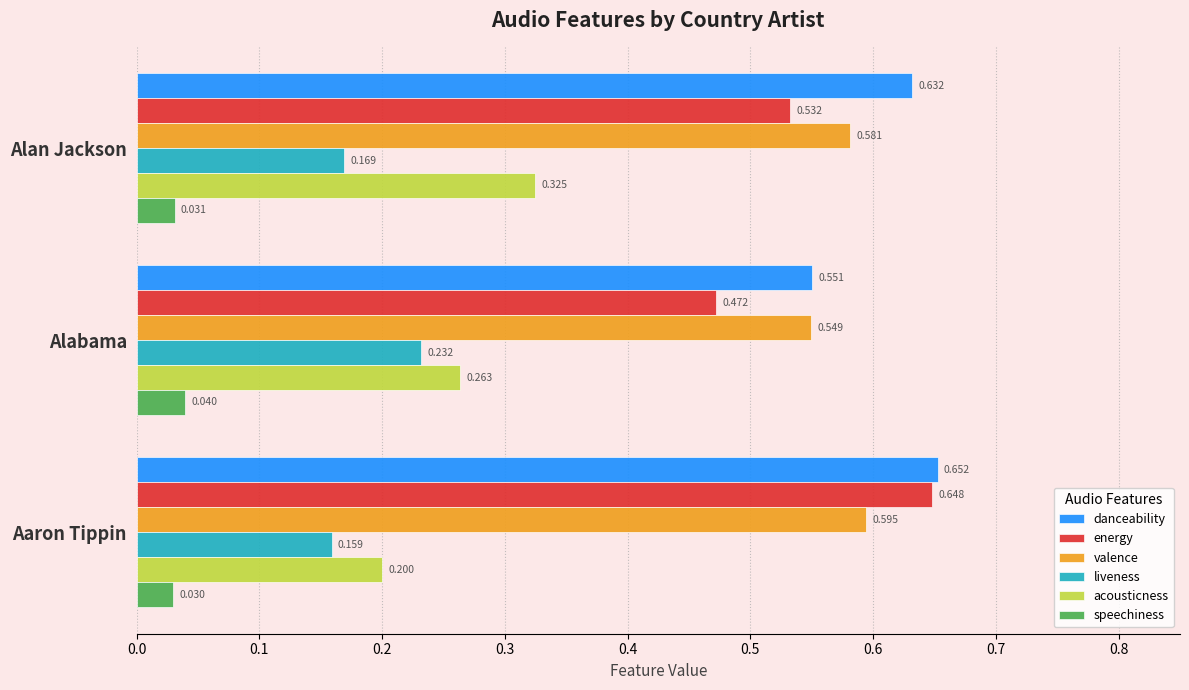

Between Alan Jackson and Alabama, which series saw the biggest shift?

danceability